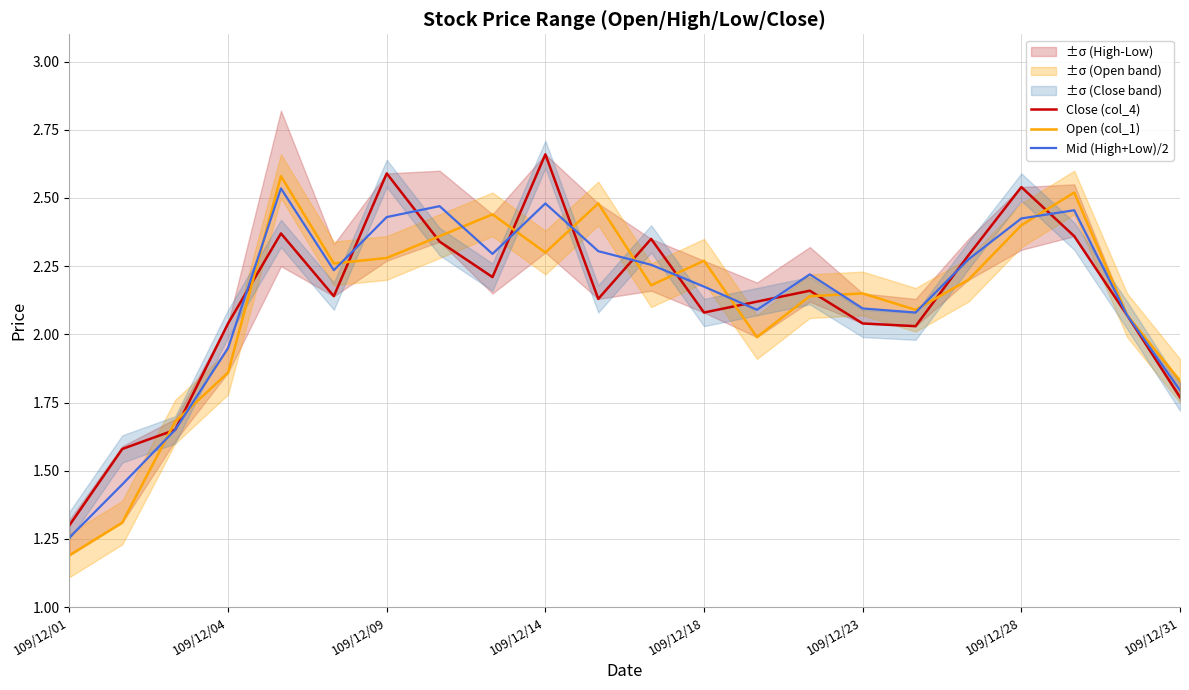

The Close (col_4) series shows 2.9 at 109/12/31. True or false?

False